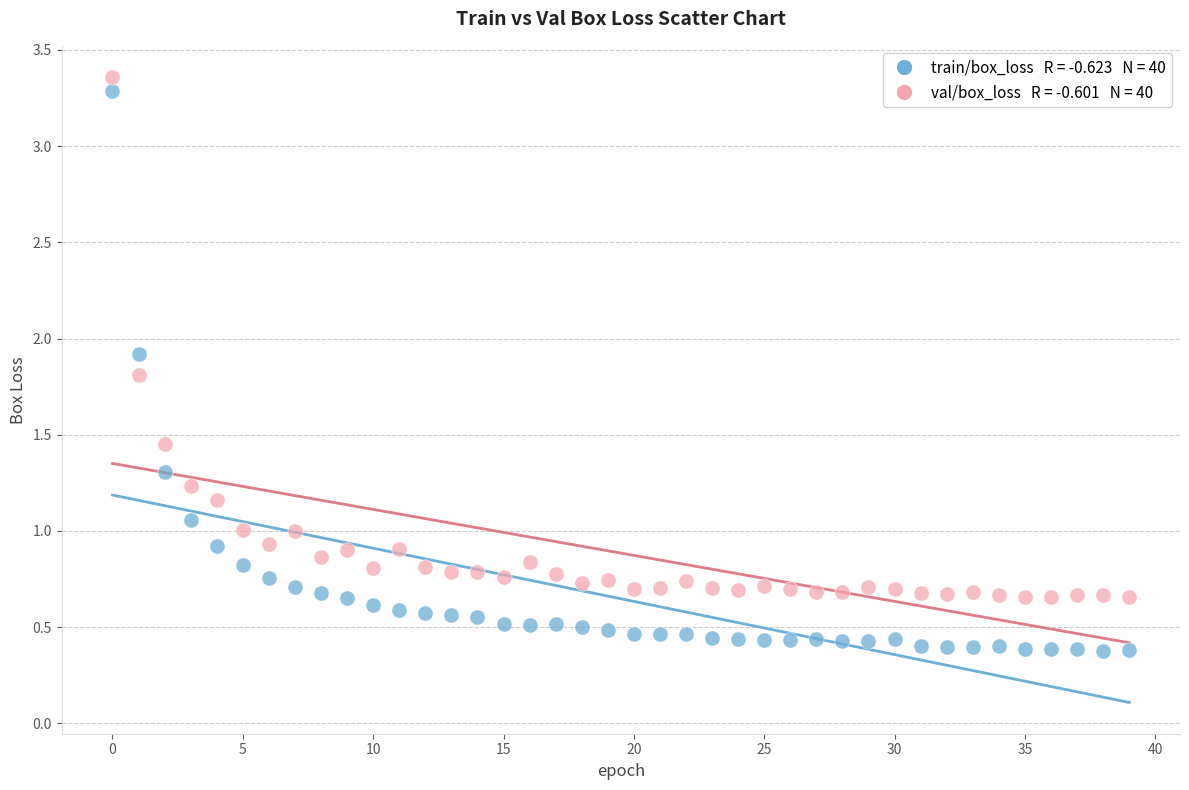

Across all data points, what is the range of Y values (max minus min)?

3.0